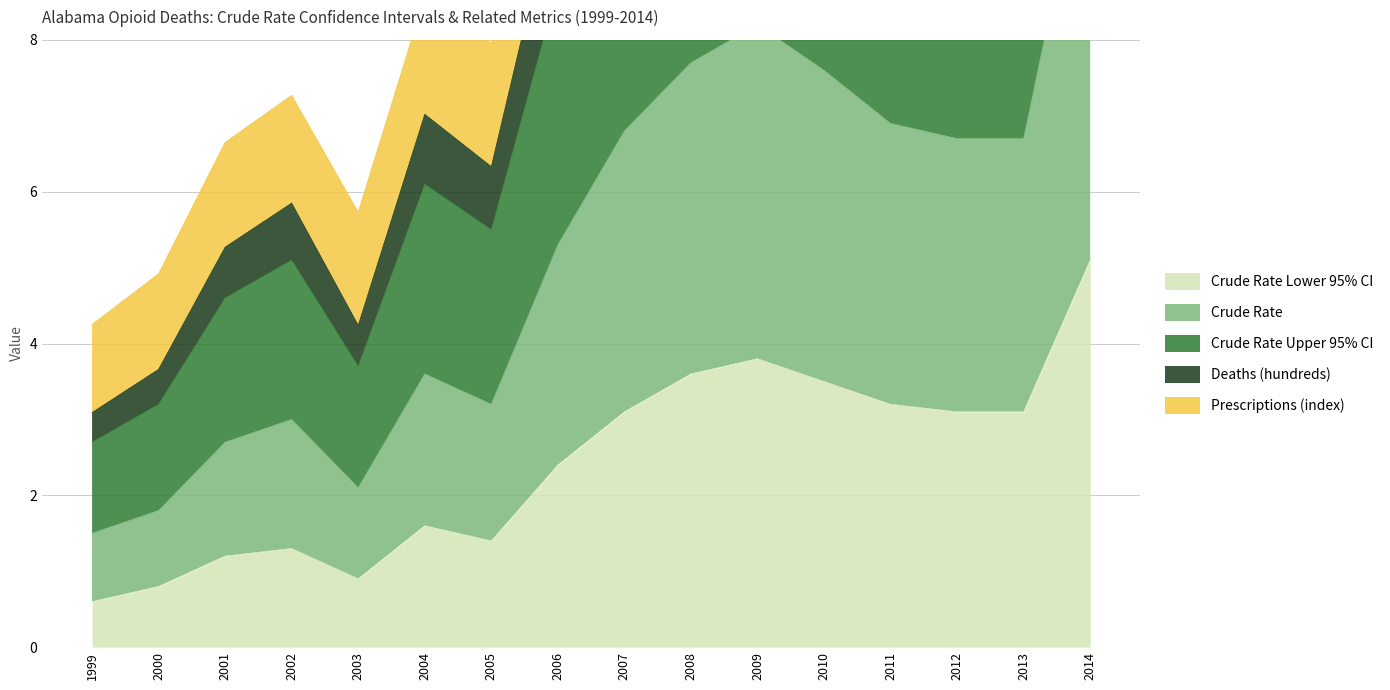

At which label is Crude Rate Upper 95% CI closest to 10?

2012